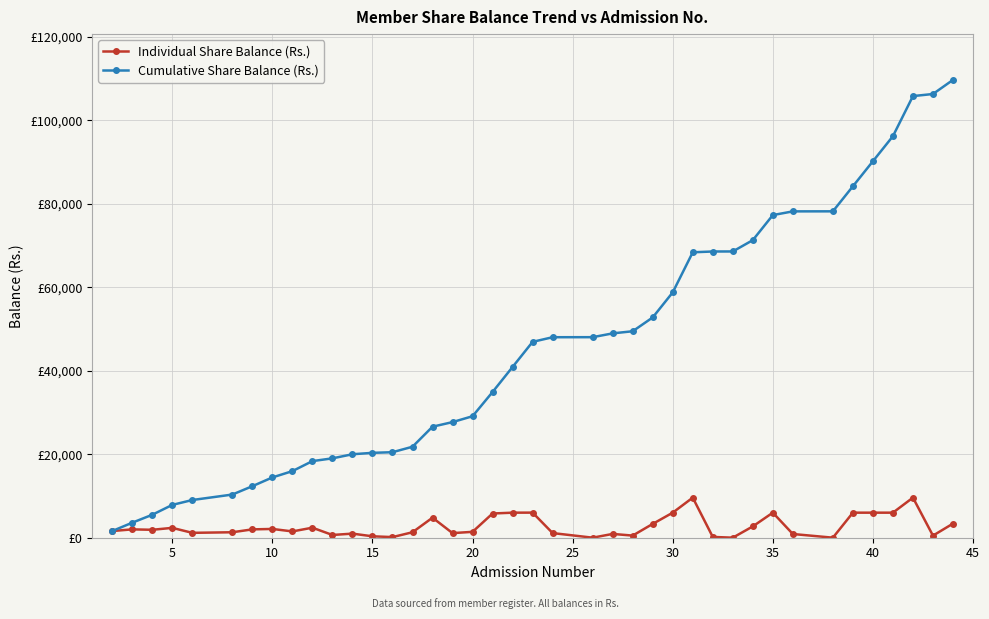

What are all the series names shown in the legend?

Individual Share Balance (Rs.), Cumulative Share Balance (Rs.)